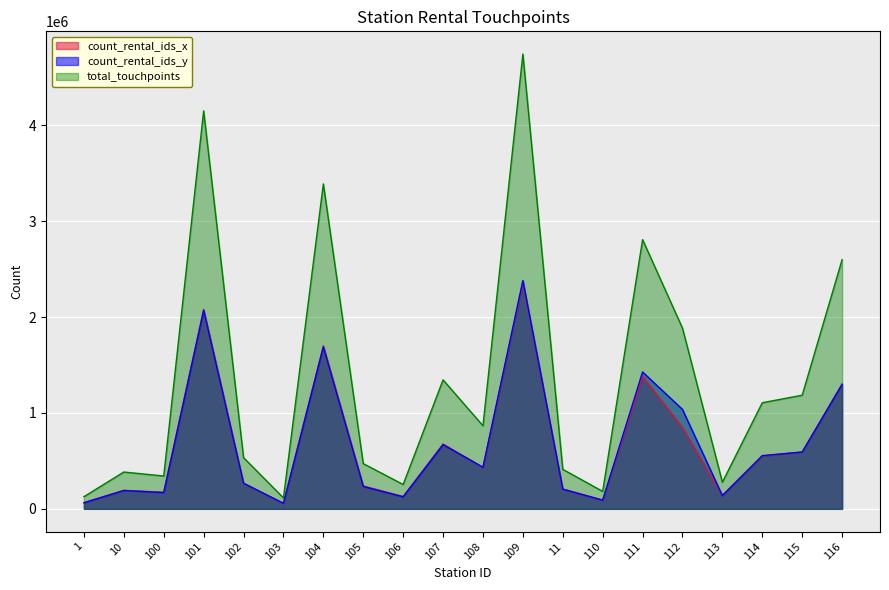

Reading left to right, what are all the values shown in this chart?

count_rental_ids_x: 1=63392	10=192466	100=173146	101=2079642	102=266928	103=56528	104=1700177	105=238947	106=128263	107=675578	108=432242	109=2361813	11=207162	110=91150	111=1380183	112=847817	113=139766	114=551847	115=592269	116=1300090
count_rental_ids_y: 1=63478	10=191429	100=169137	101=2070583	102=267072	103=57370	104=1688622	105=232694	106=125594	107=669382	108=433787	109=2380924	11=204933	110=90656	111=1427262	112=1036601	113=137612	114=554656	115=592698	116=1298707
total_touchpoints: 1=126870	10=383895	100=342283	101=4150225	102=534000	103=113898	104=3388799	105=471641	106=253857	107=1344960	108=866029	109=4742737	11=412095	110=181806	111=2807445	112=1884418	113=277378	114=1106503	115=1184967	116=2598797